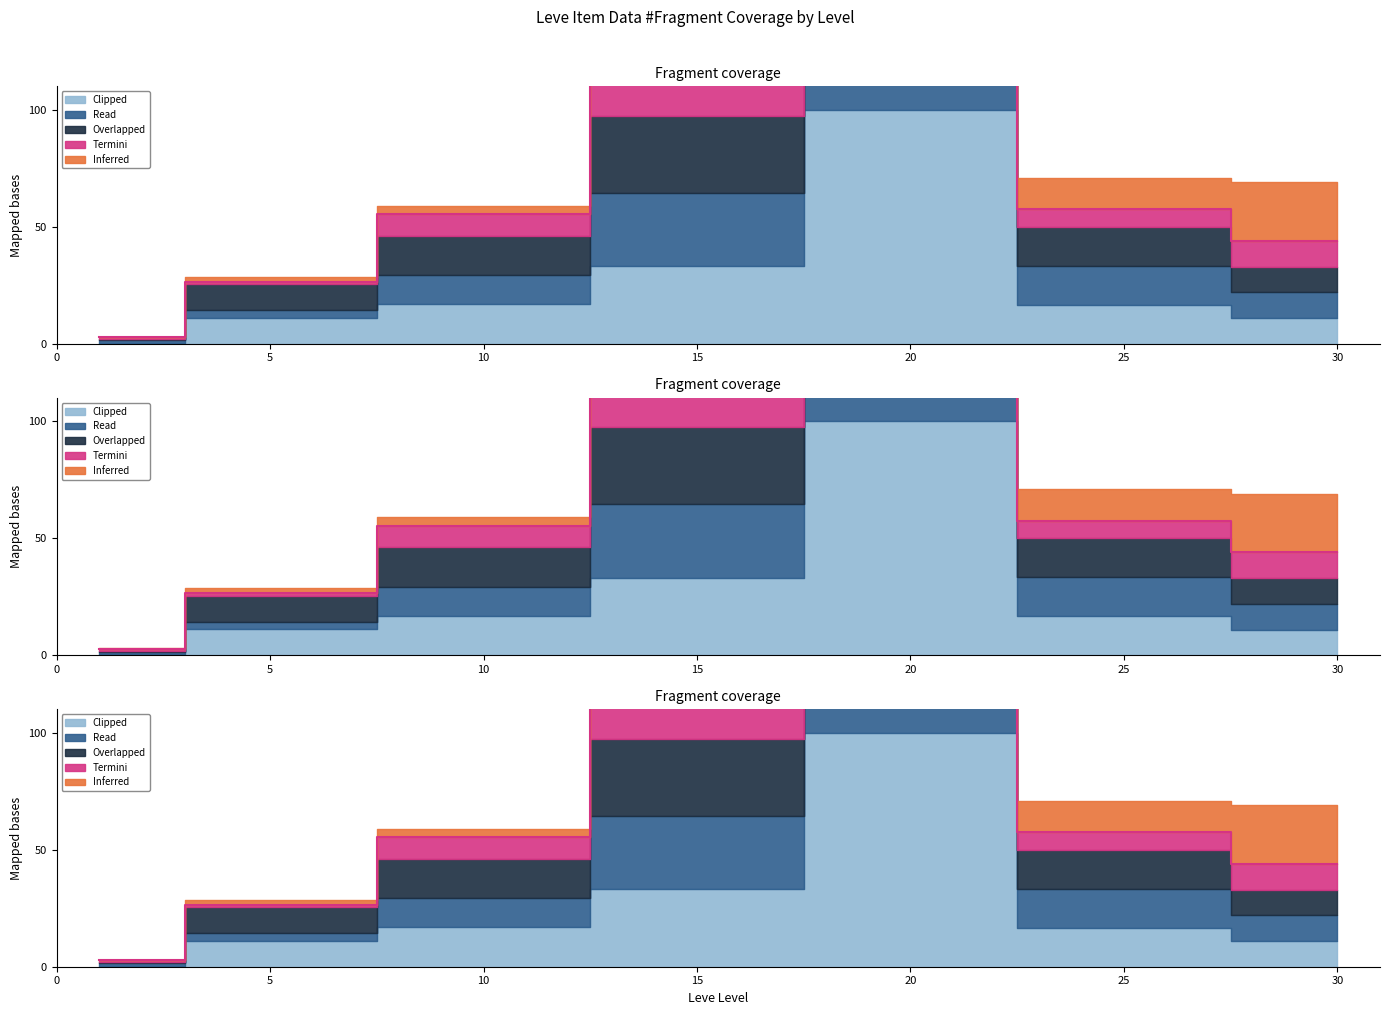

Which has a higher value, 1 or 15?

15